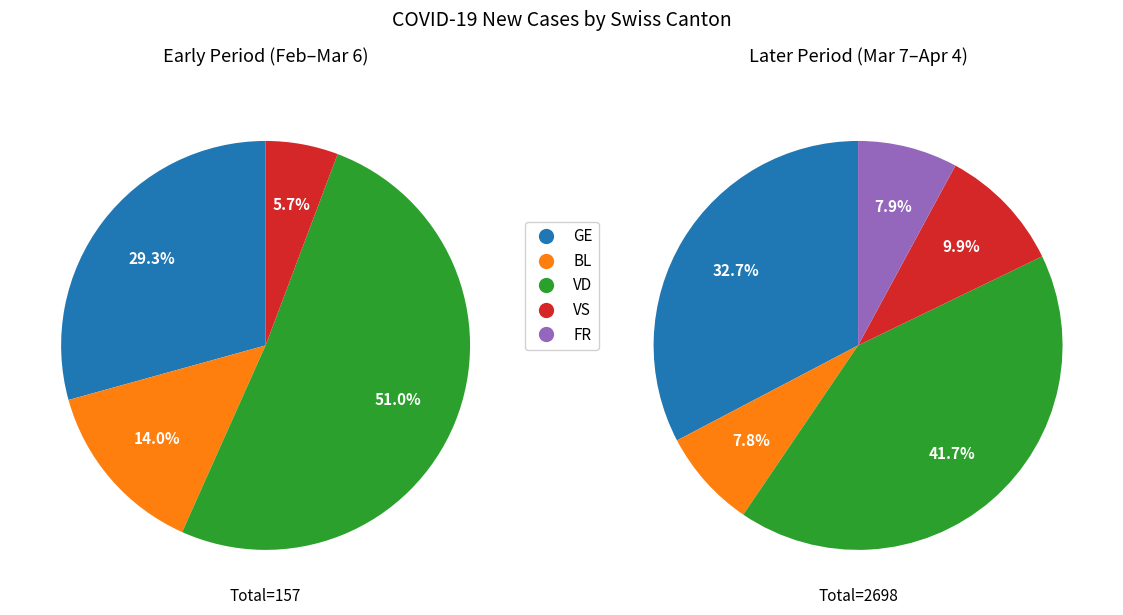

Combined, do 8 and 36 account for over 50%?

No